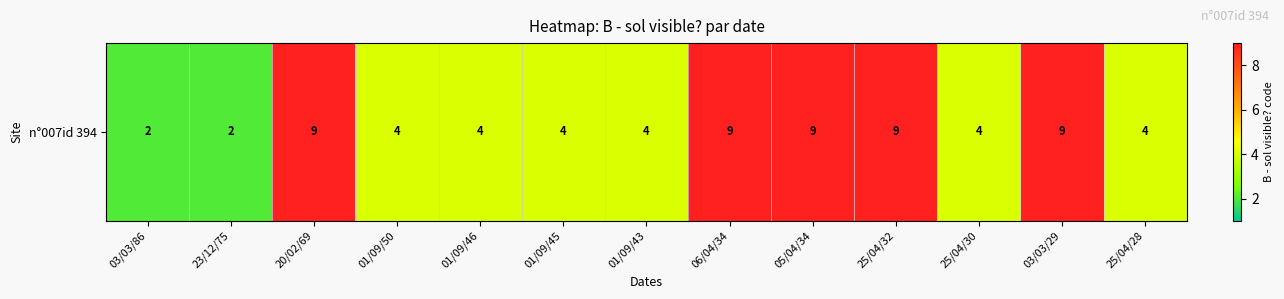

Which label corresponds to the largest value in the chart?

20/02/69